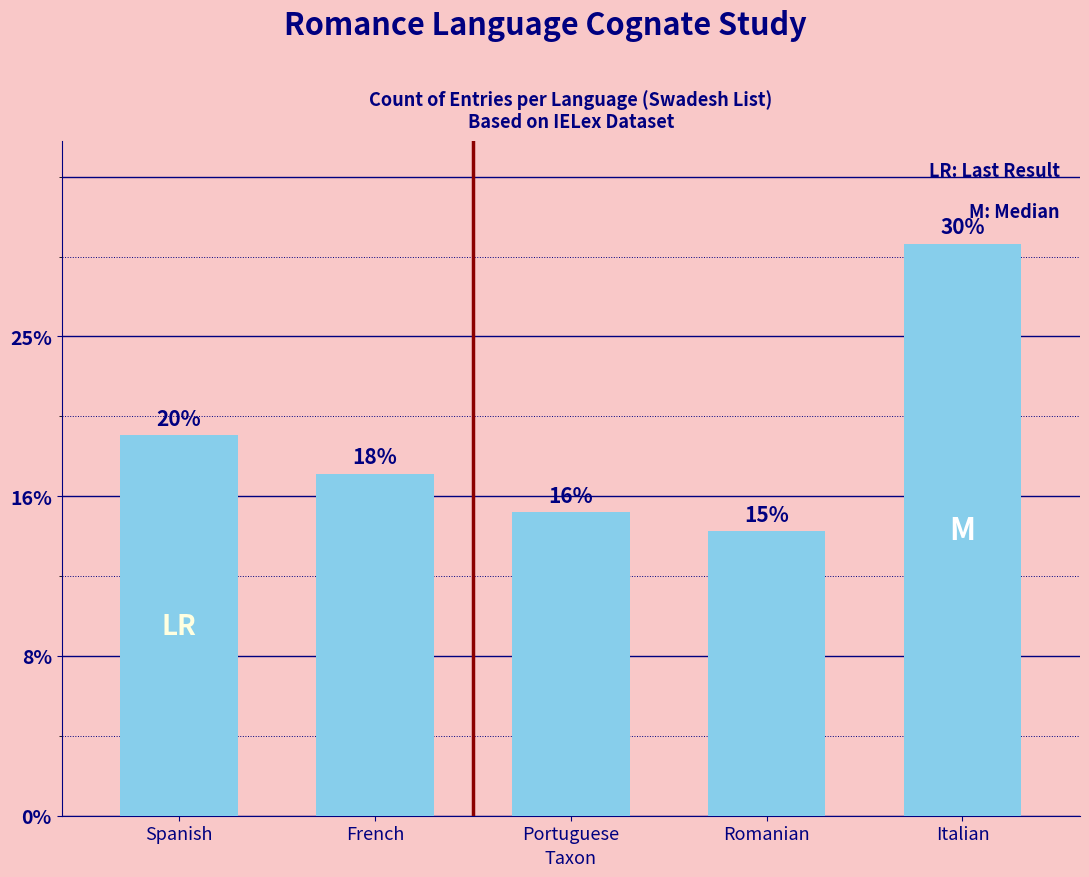

Rank the categories by value from highest to lowest.

Italian, Spanish, French, Portuguese, Romanian